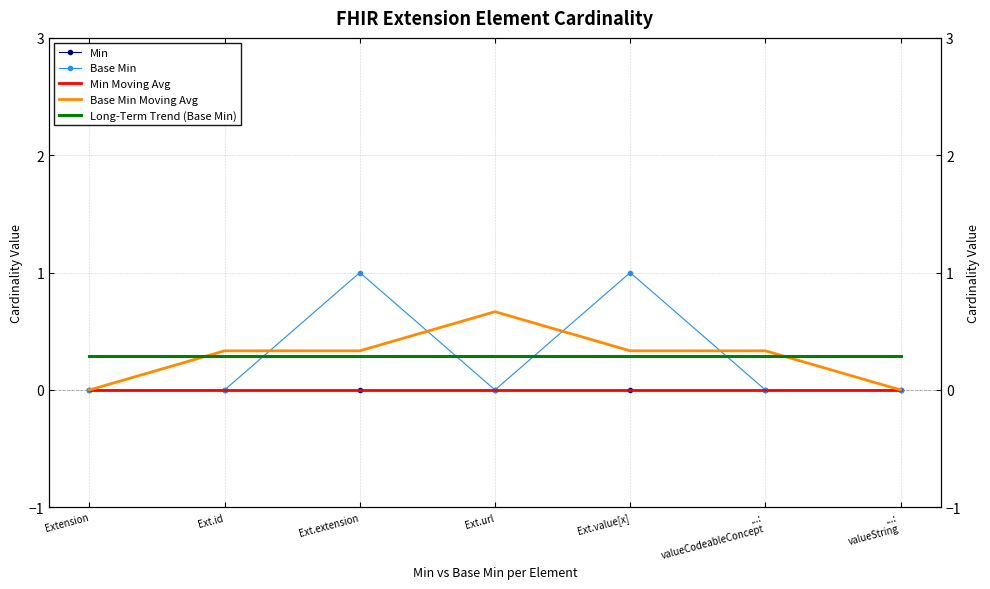

What is the difference between the maximum and second lowest values in the Base Min series?

1.0